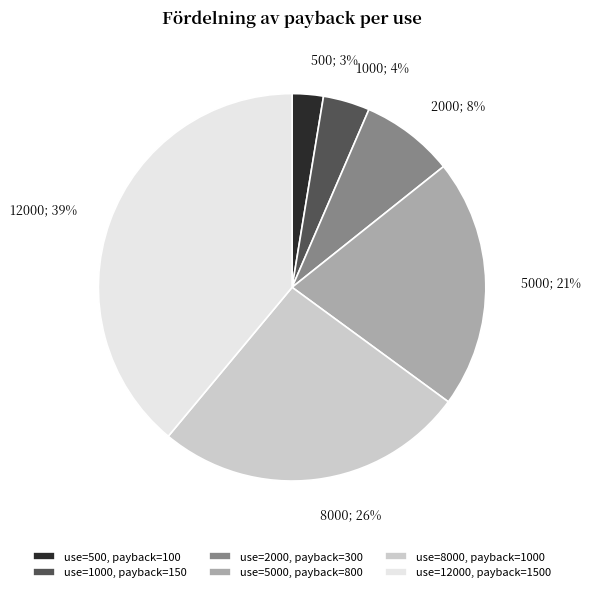

True or false: use=2000, payback=300 accounts for 22% of the total.

False